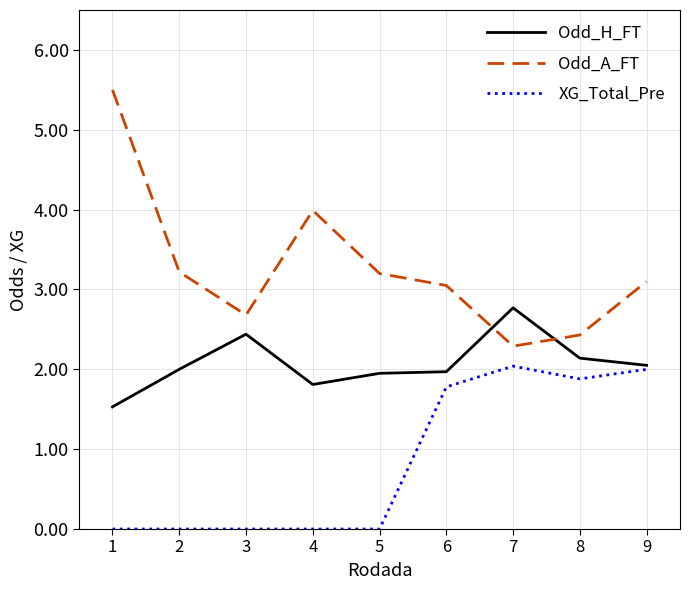

True or false: Odd_A_FT and XG_Total_Pre cross at least once.

False